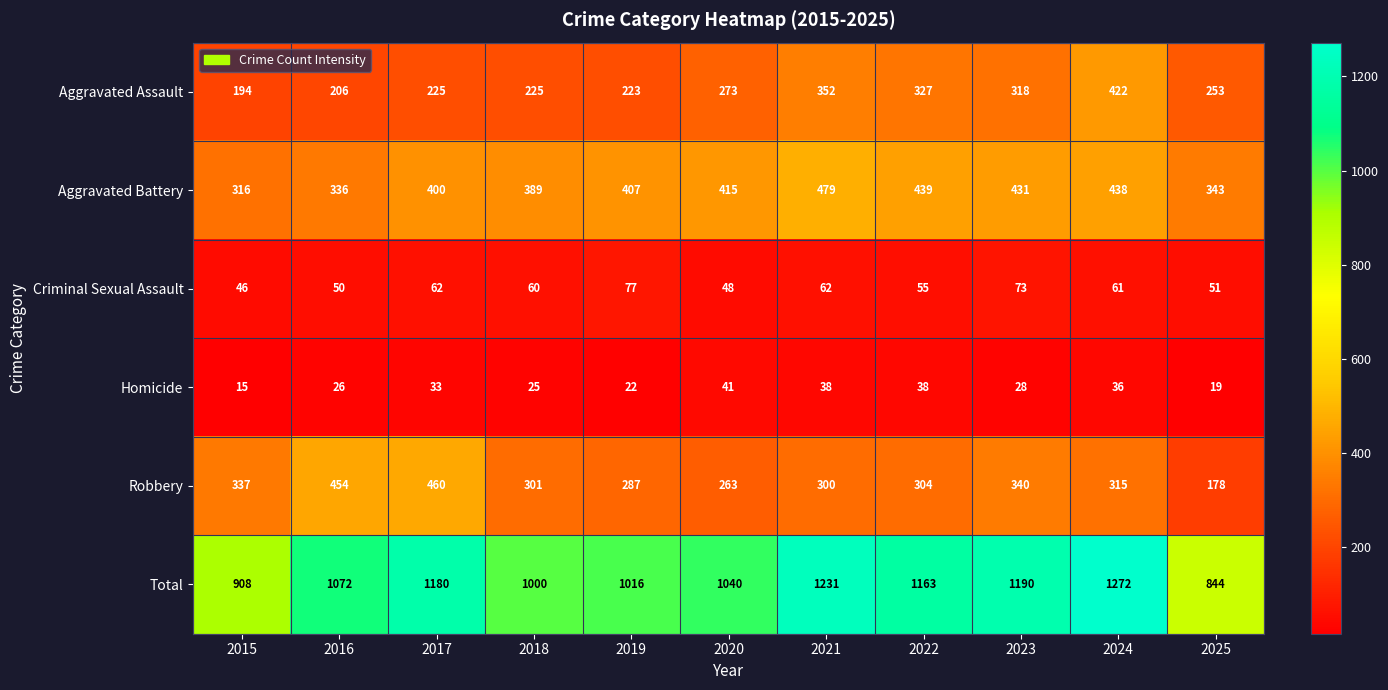

True or false: Homicide has a value of 19 at 2025.

True